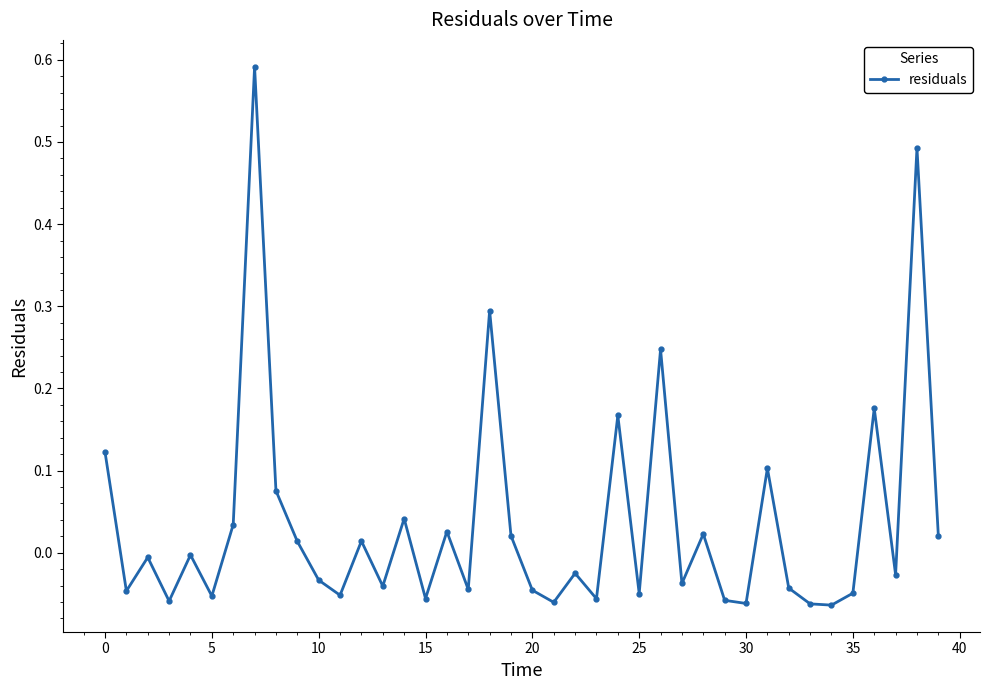

Is this an area chart (filled region under the line)?

No